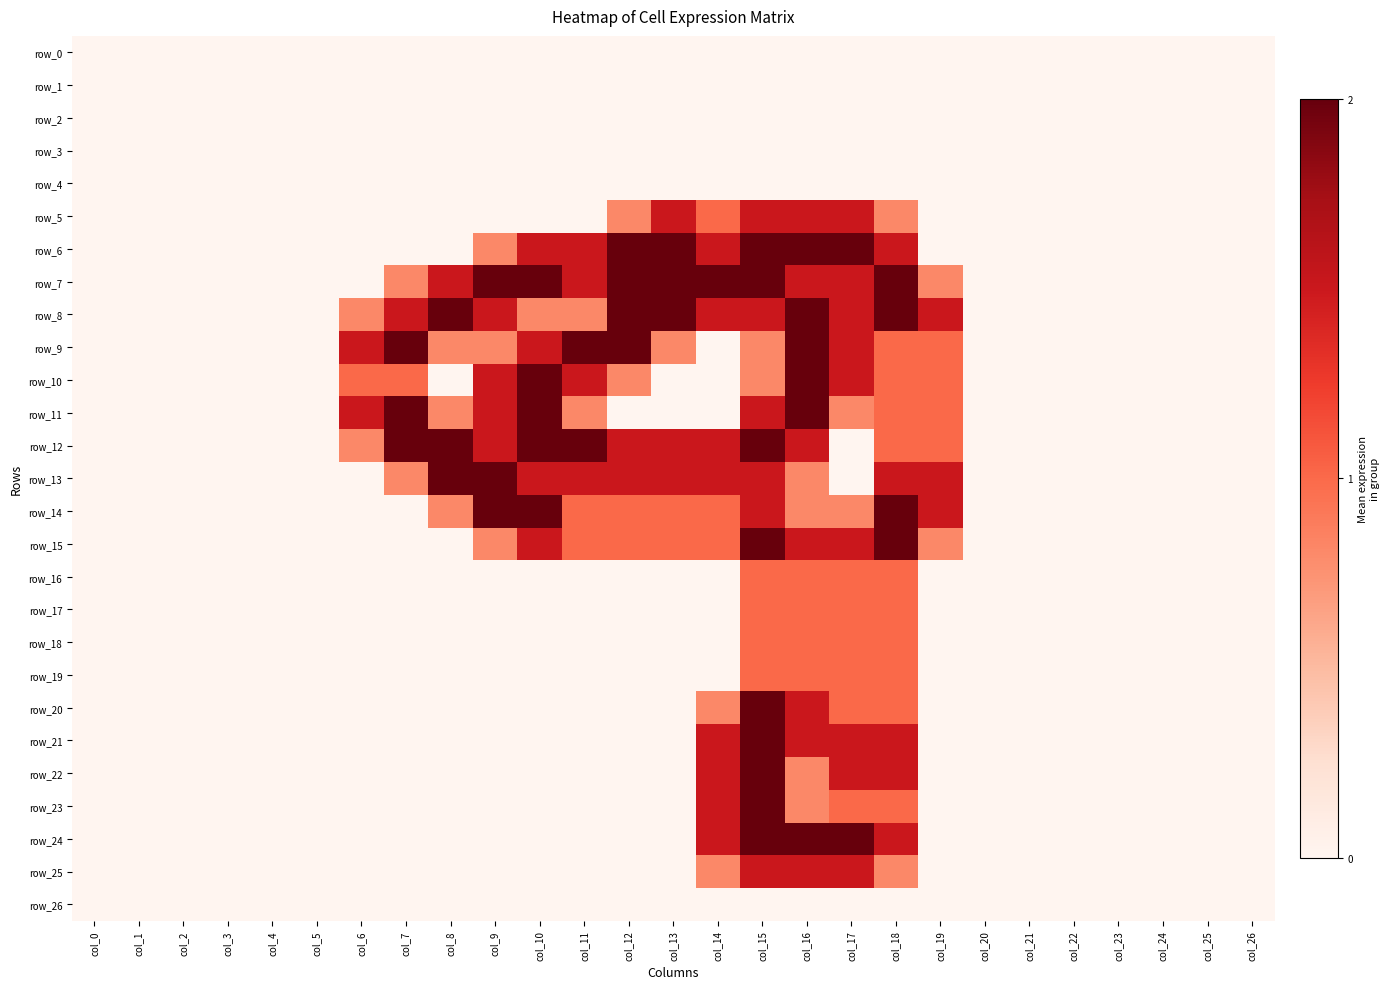

What is the difference between the maximum and minimum values in the row_10 series?

2.0